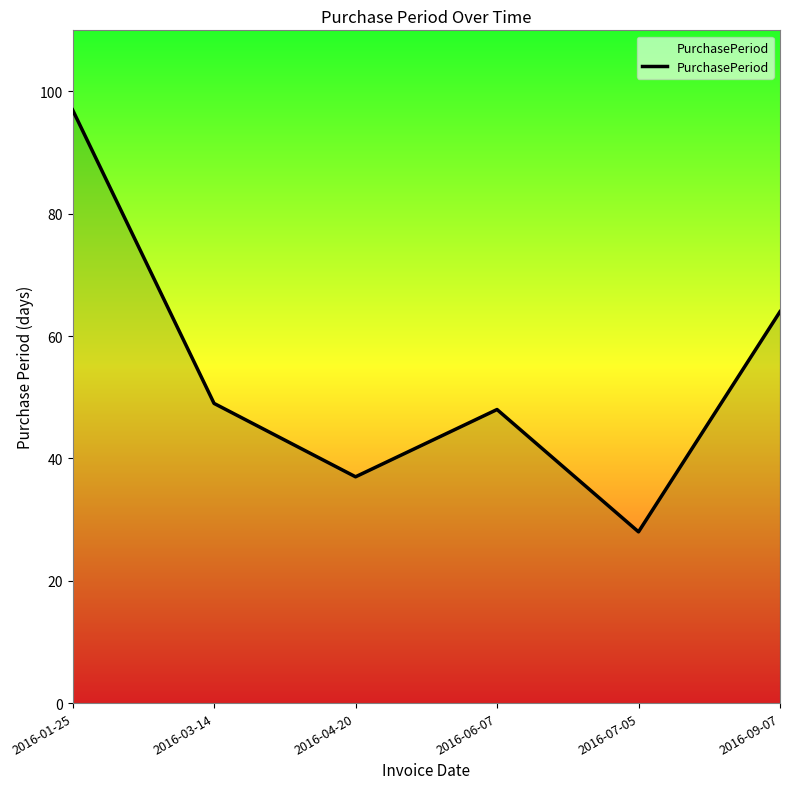

What position from the left is 2016-04-20?

3